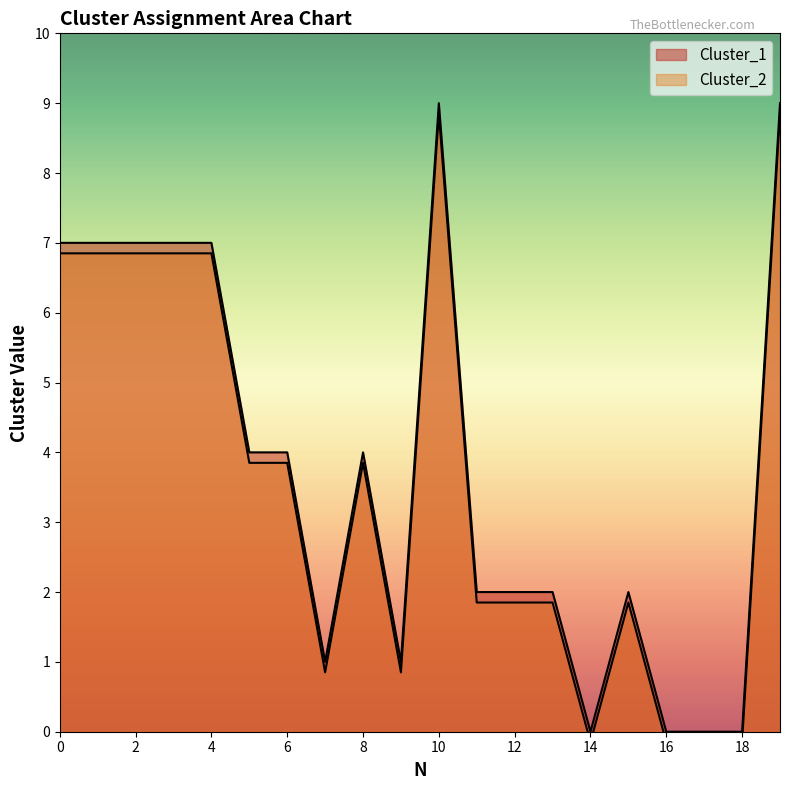

Which category has the highest value across all series?

10